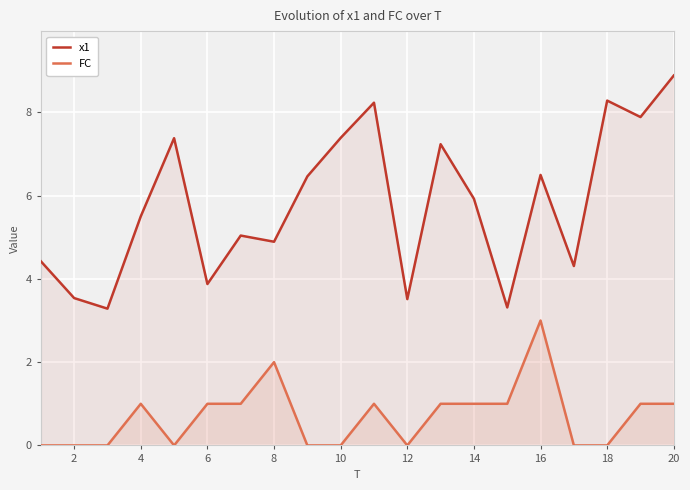

True or false: x1 has a value of 6.5 at 16.

True